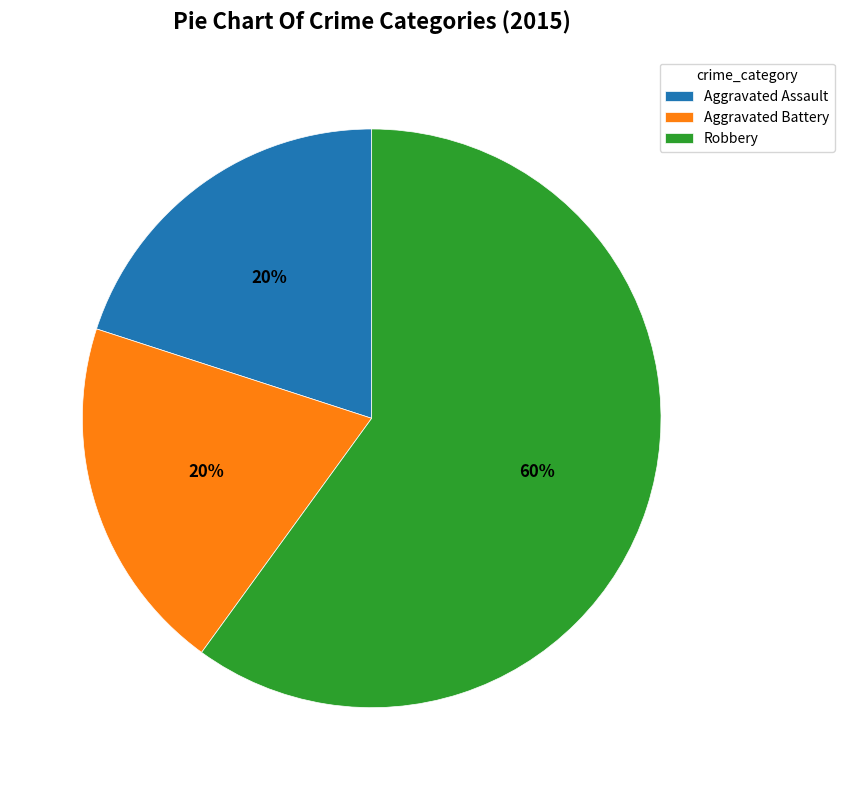

True or false: Robbery accounts for 60% of the total.

True